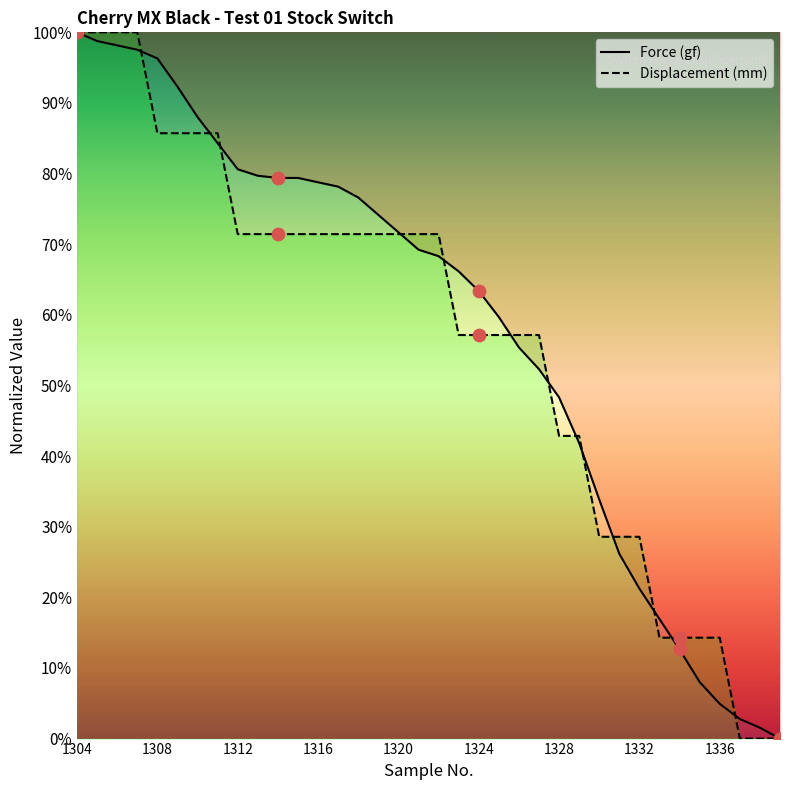

Which series has the largest total across all categories?

Force (gf)